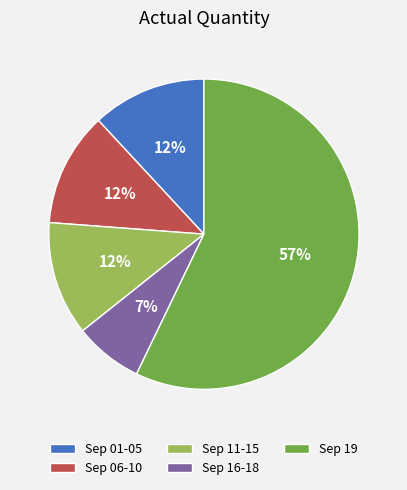

What is the smallest slice in the pie chart?

Sep 16-18